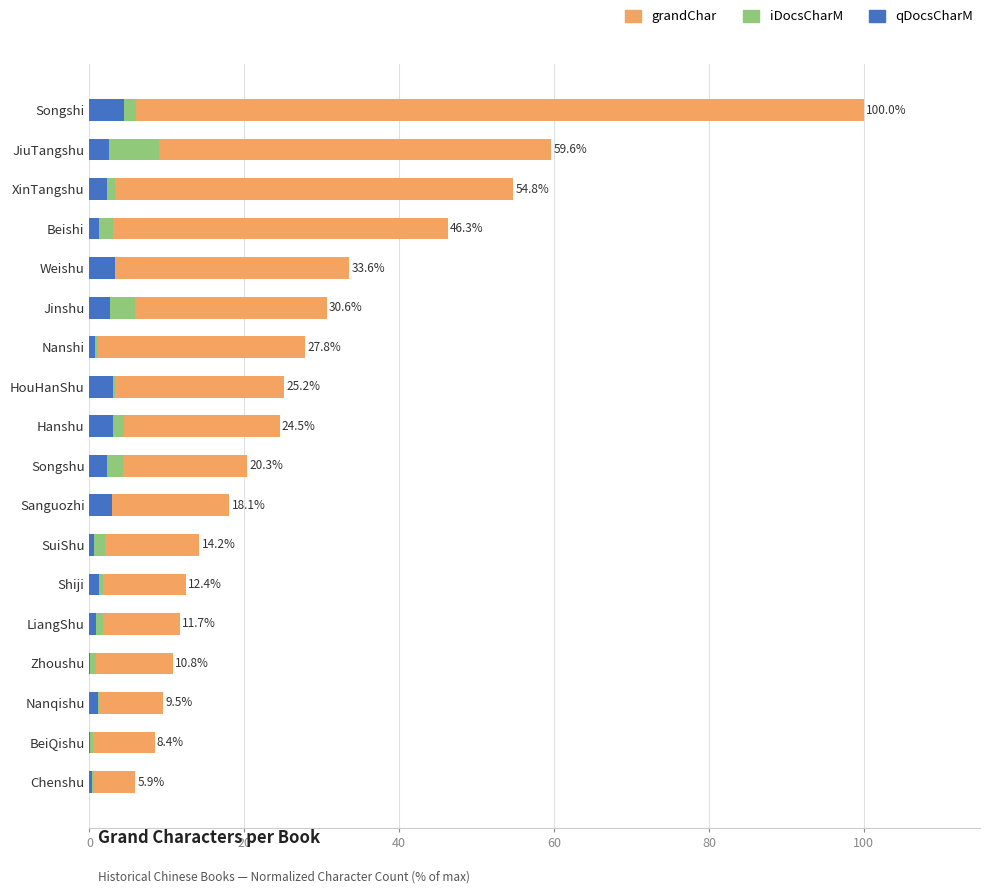

What is the total value across all series at Songshu?

26.9